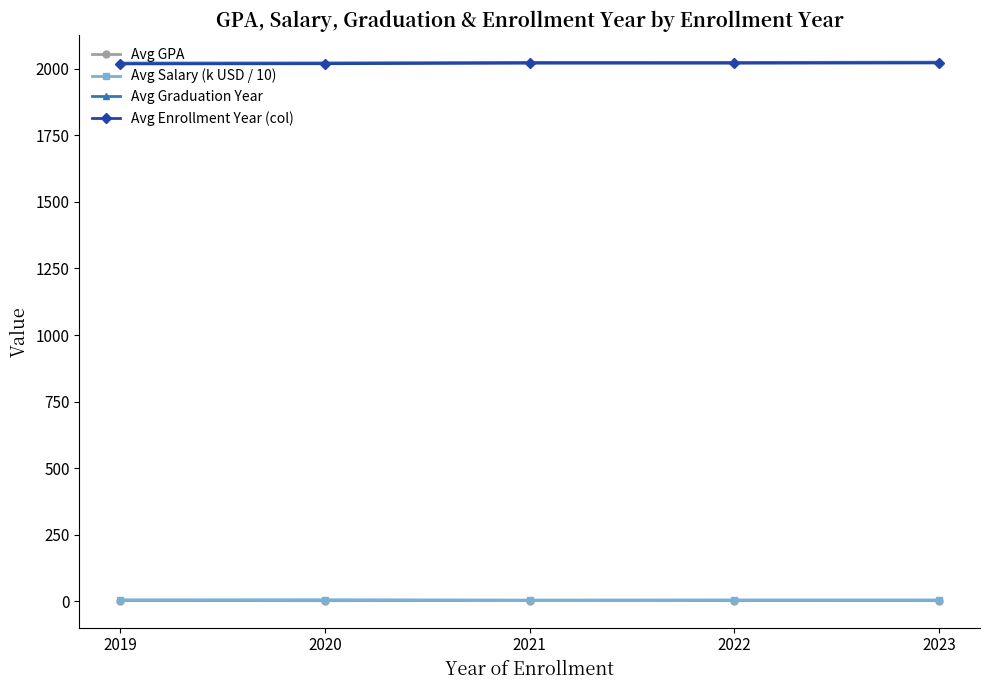

Is the value of Avg Enrollment Year (col) at 2020 greater than the value of Avg Salary (k USD / 10) at 2023?

Yes